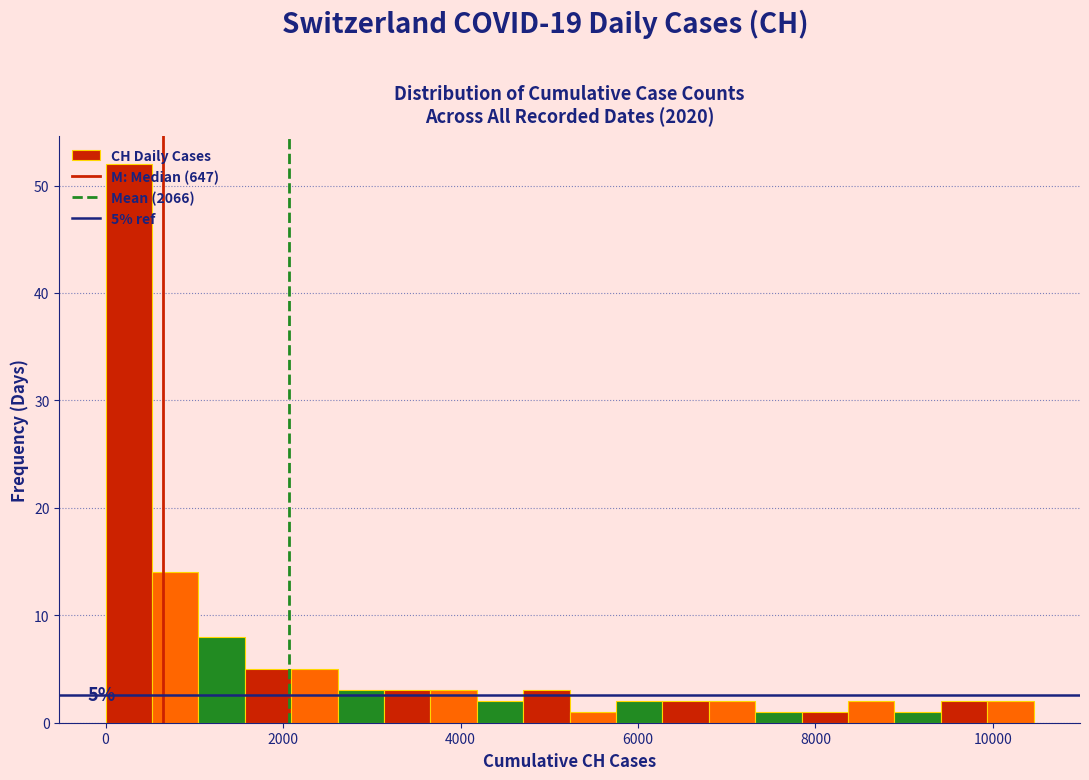

Around what value on the x-axis is the tallest bar? Give the approximate position of its centre, as read against the axis.

200